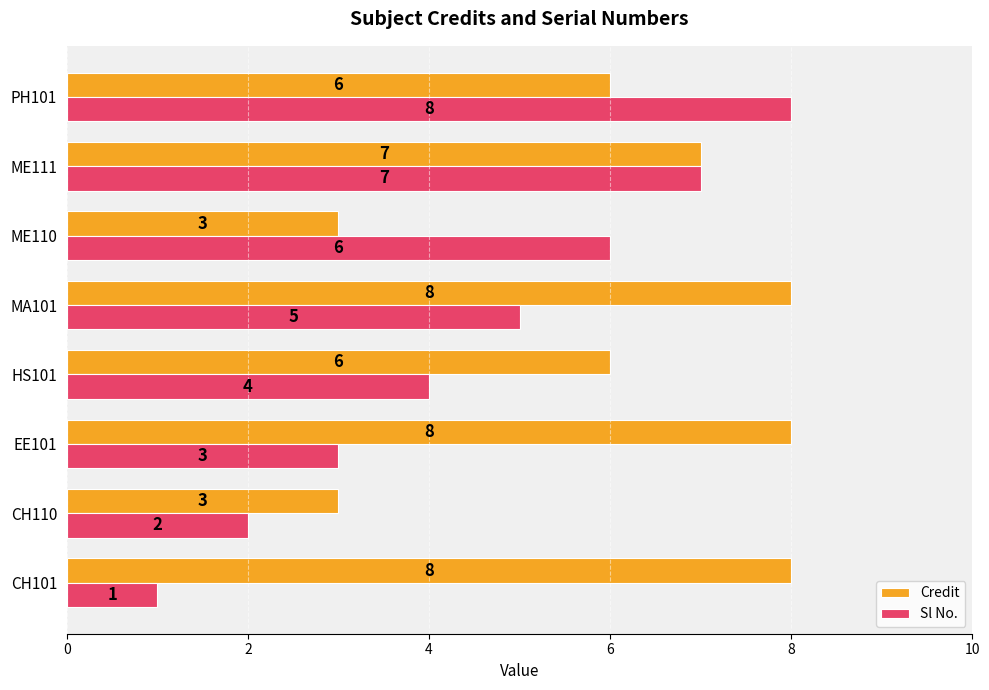

What is the smallest value displayed?

1